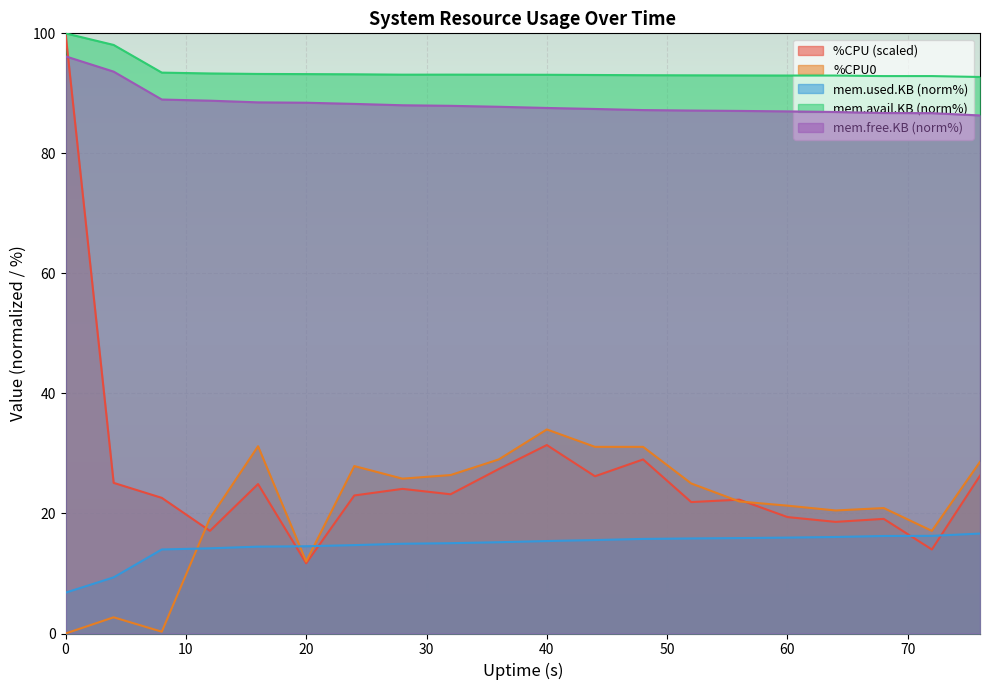

Rank the series at 4 from lowest to highest value.

%CPU0, mem.used.KB, %CPU, mem.free.KB, mem.avail.KB